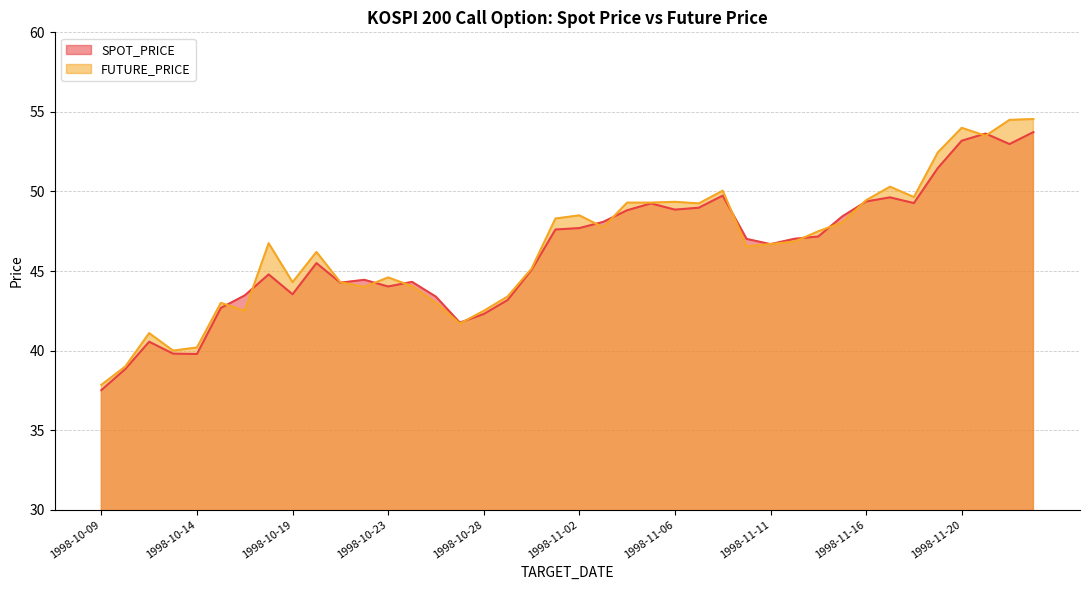

The SPOT_PRICE series shows 44.3 at 1998-10-21. True or false?

True